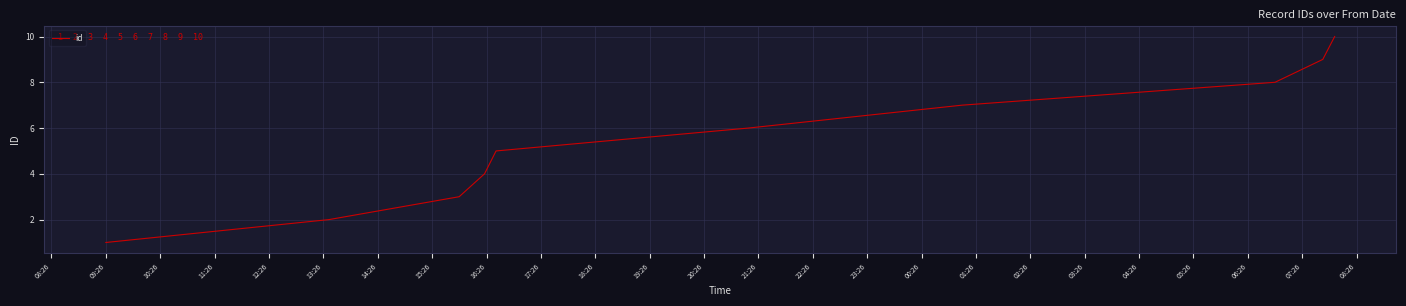

What is the maximum value shown in the chart?

10